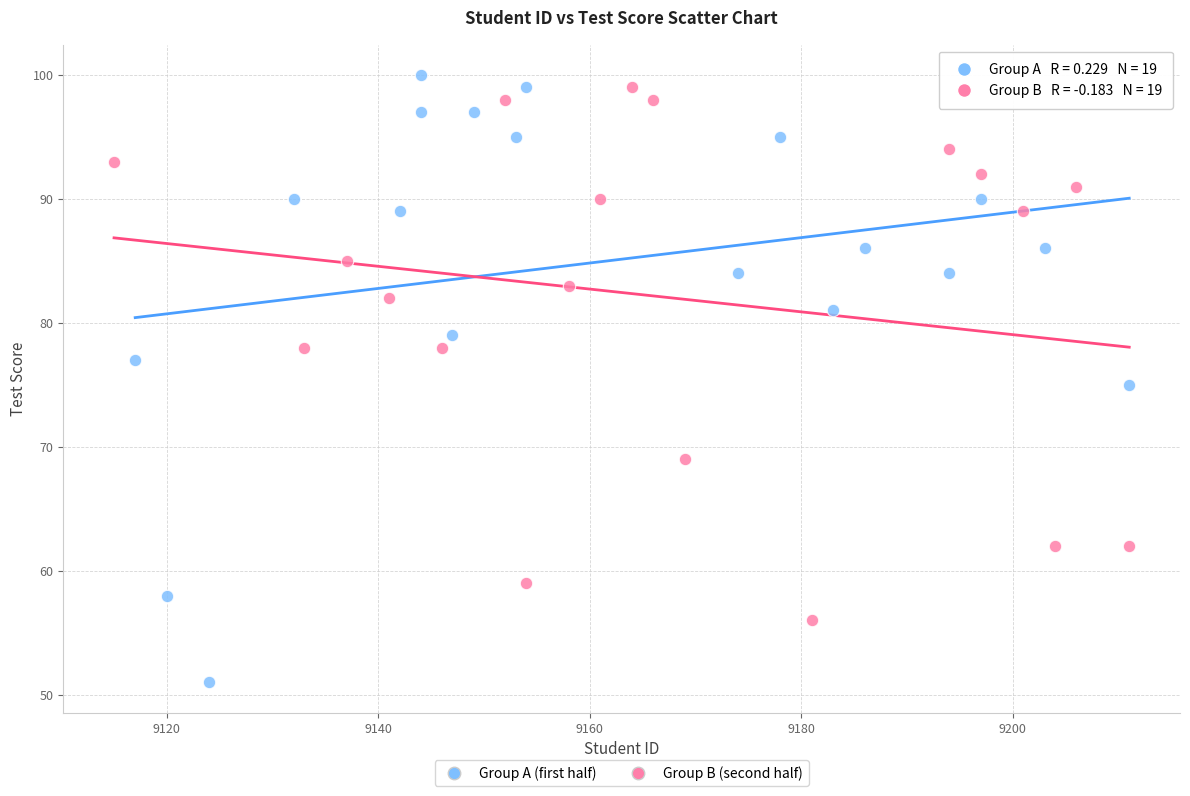

Which series reaches the minimum Y coordinate?

Group A (first half)